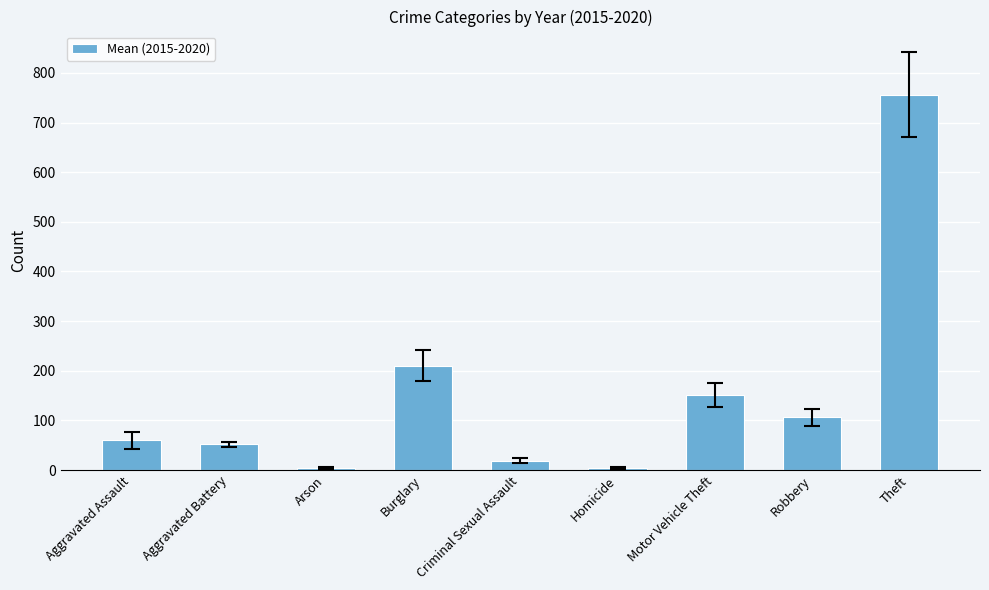

True or false: the data shows 51.5 at Aggravated Battery.

True